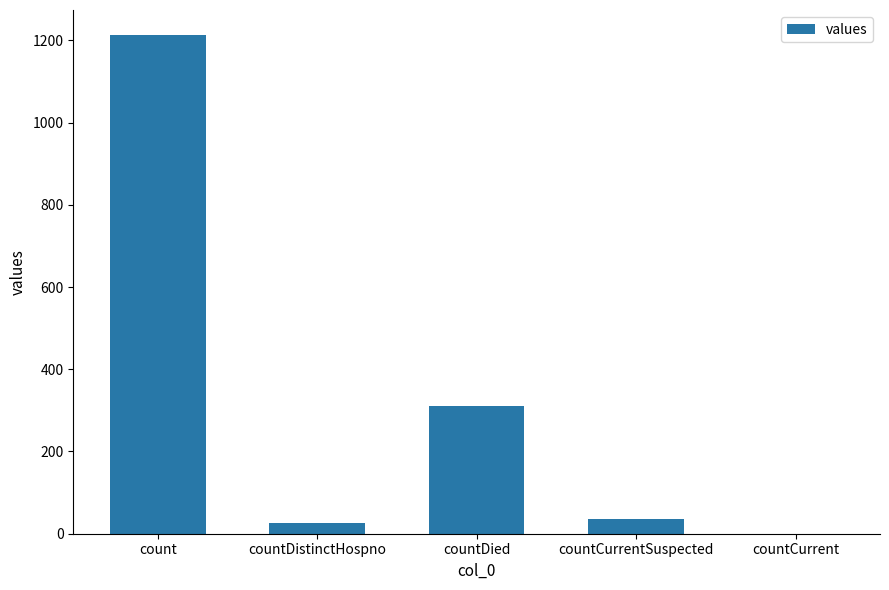

What is the sum of the values at count and countCurrent?

1213